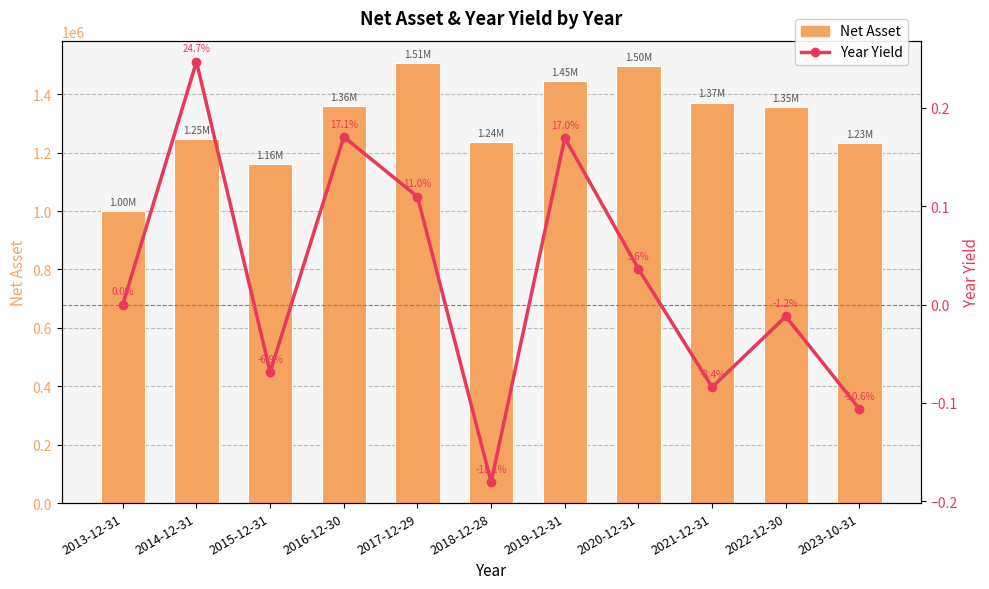

Which series has the largest total across all categories?

Net Asset